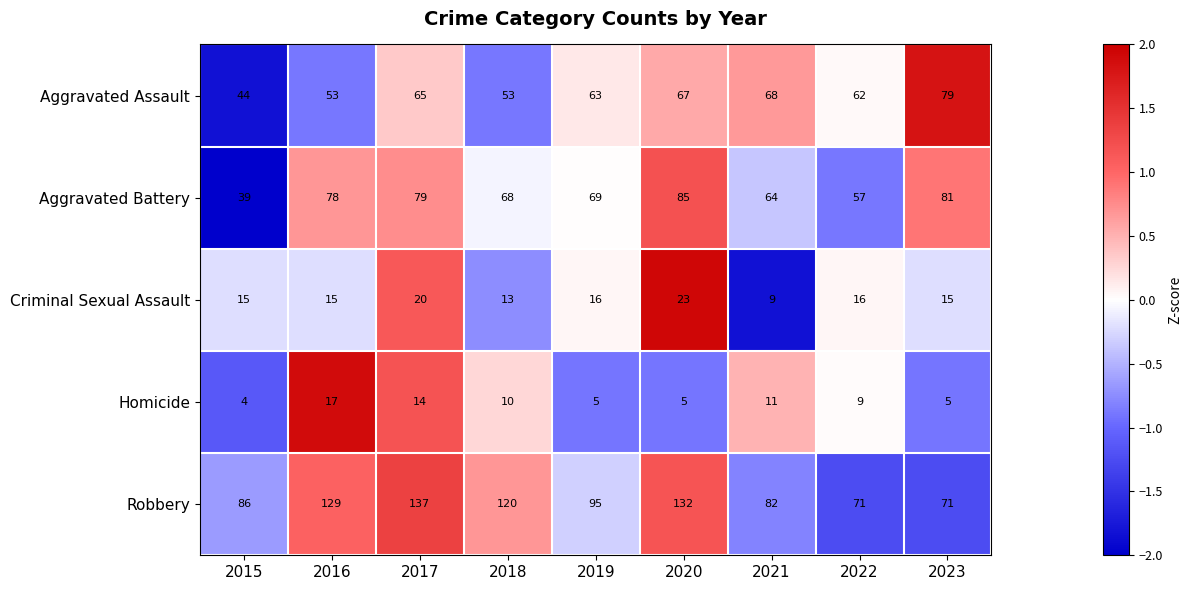

How many data points in Aggravated Battery are less than 69?

4